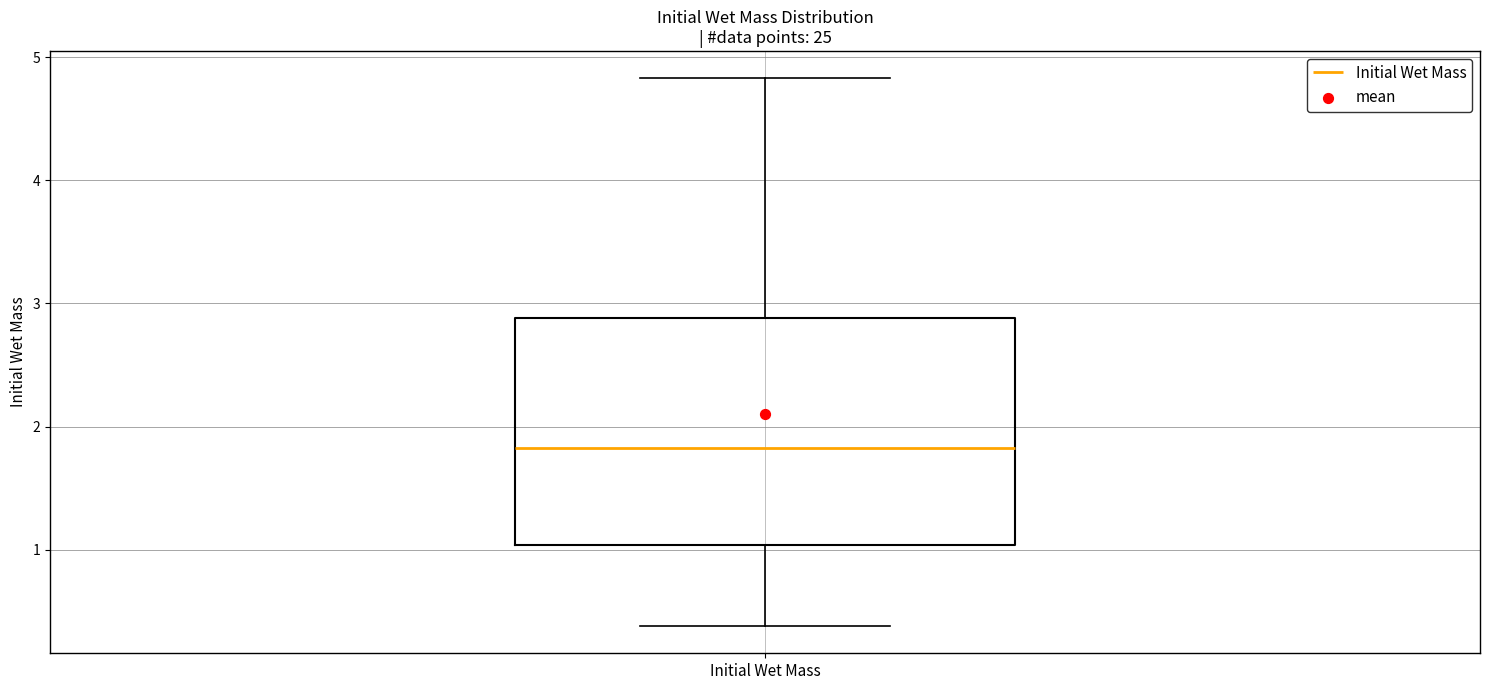

Where does the lower whisker of the box for Initial Wet Mass end on the y-axis? The values are not printed on the chart, so give them approximately, as read against the axis.

0.4